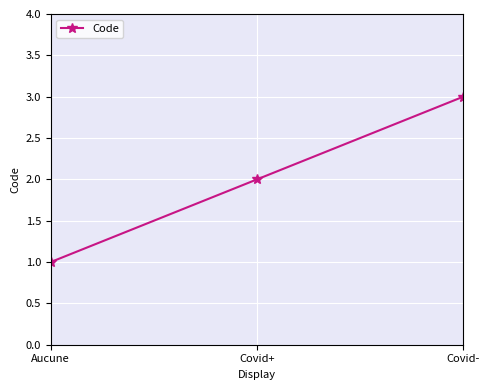

What is the change in value from Covid+ to Covid-?

+1